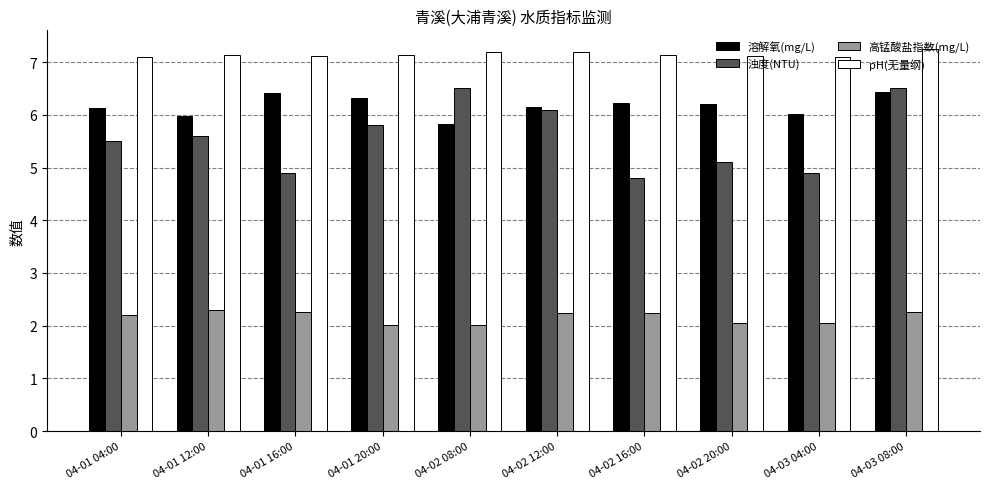

Is the value of 溶解氧(mg/L) at 04-02 20:00 greater than the value of 浊度(NTU) at 04-01 16:00?

Yes